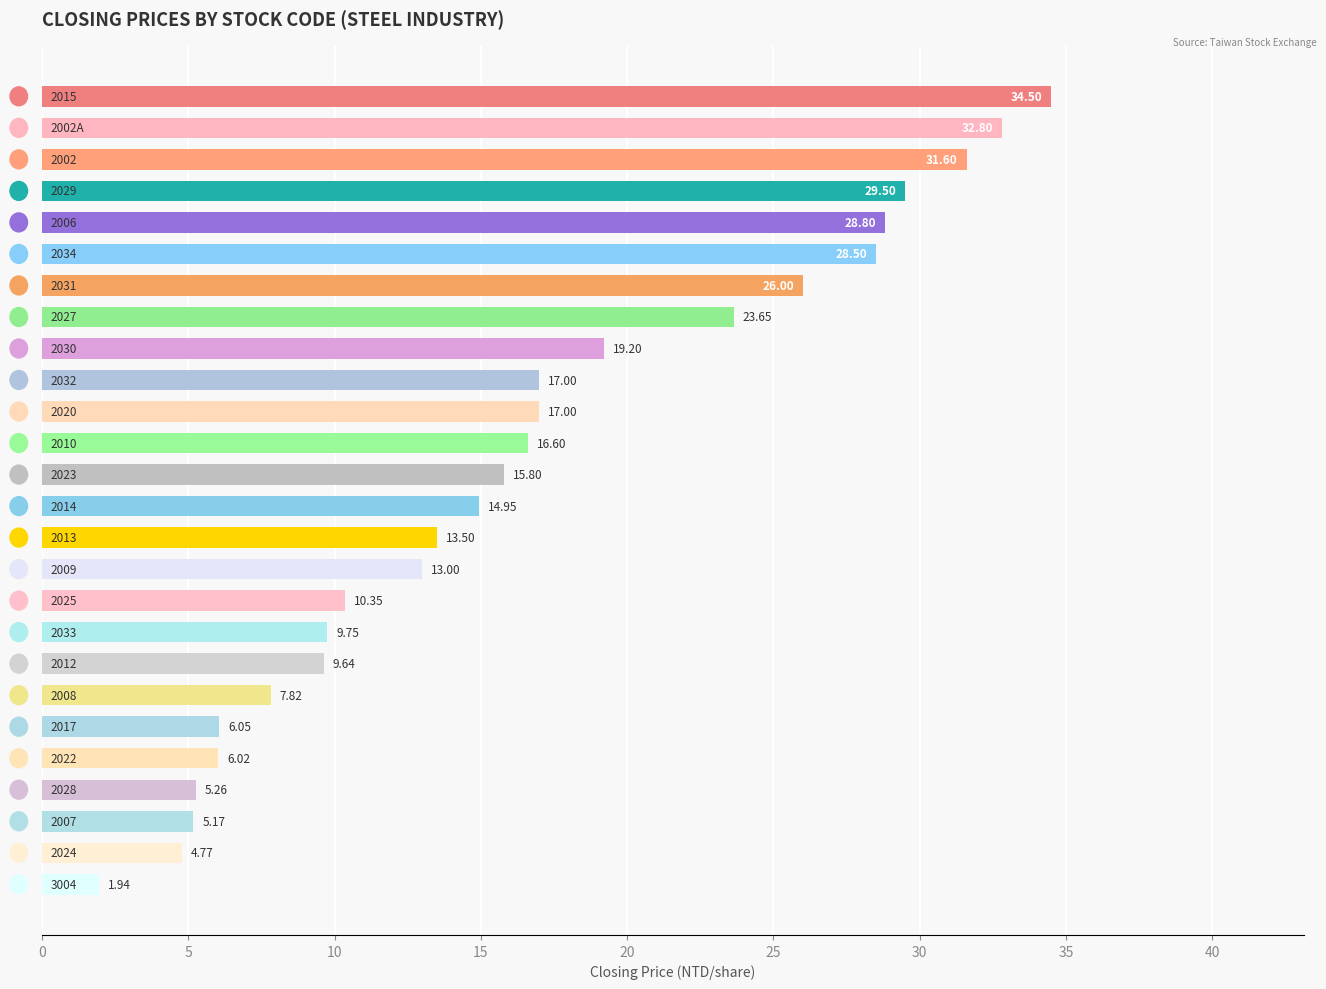

Does the chart contain any negative values?

No